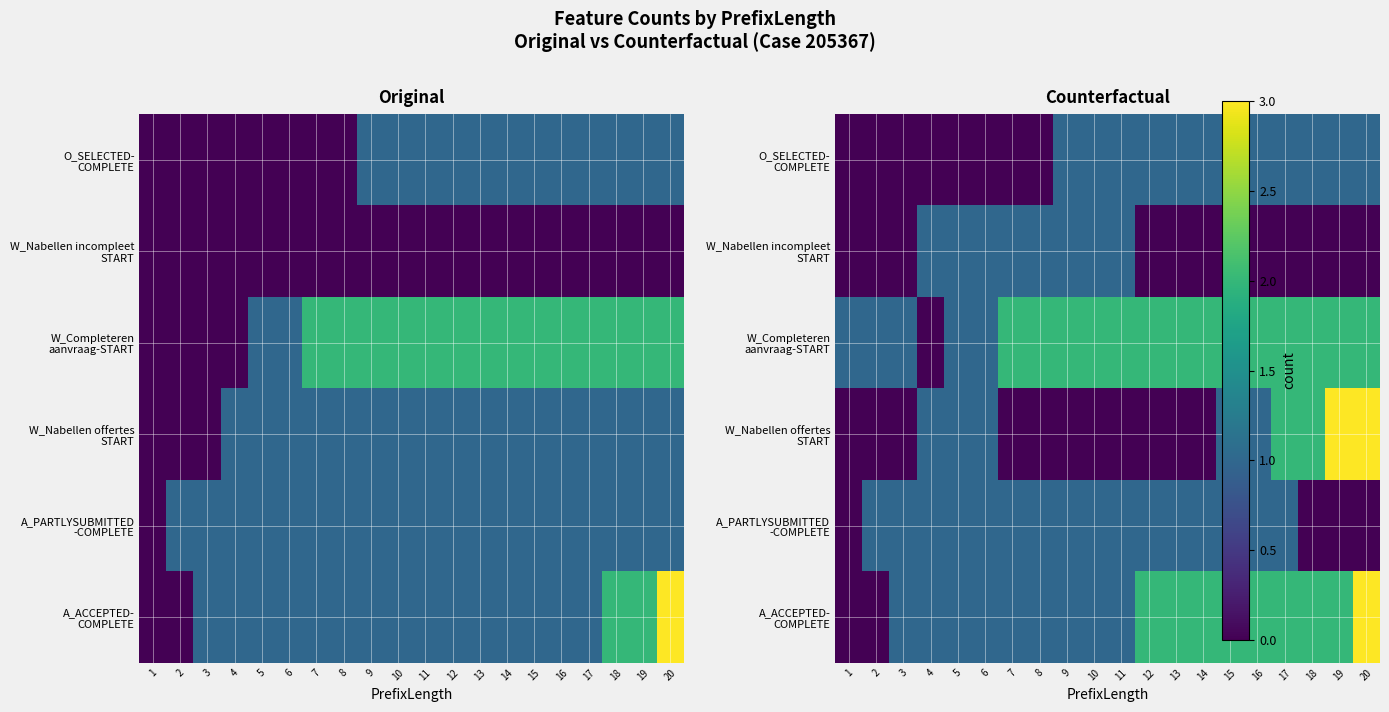

True or false: W_Completeren aanvraag-START has a value of 2 at 12.

True